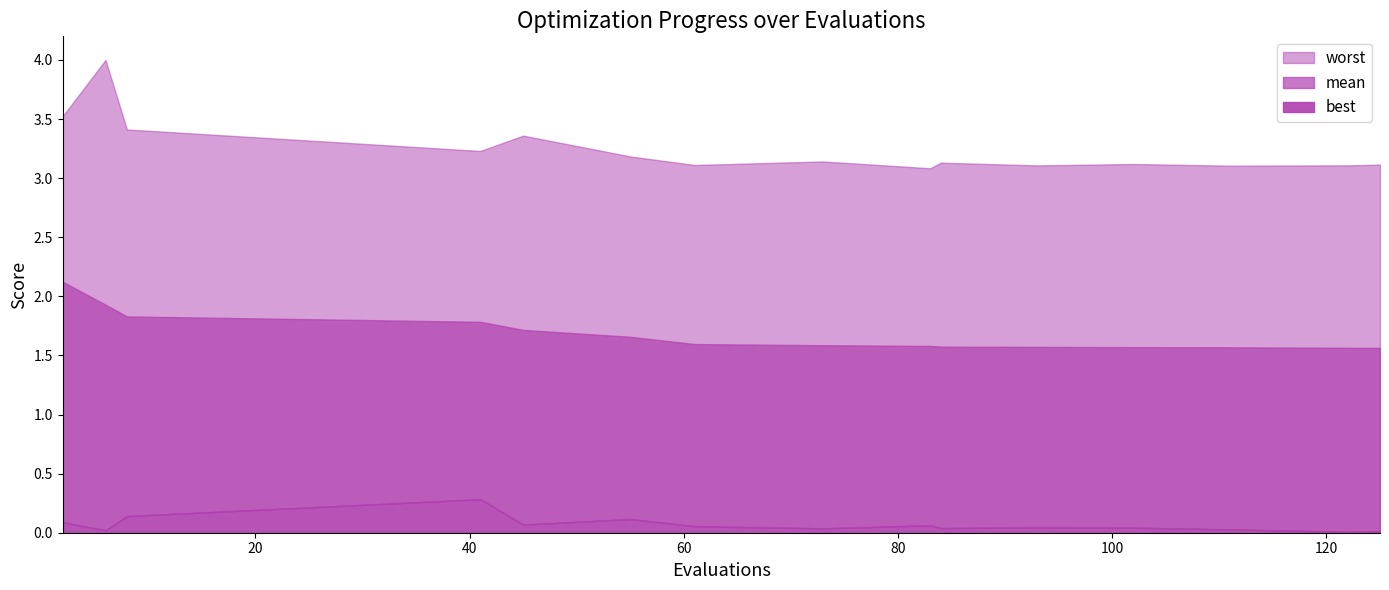

True or false: worst has more than 1 points higher than both neighbors.

True